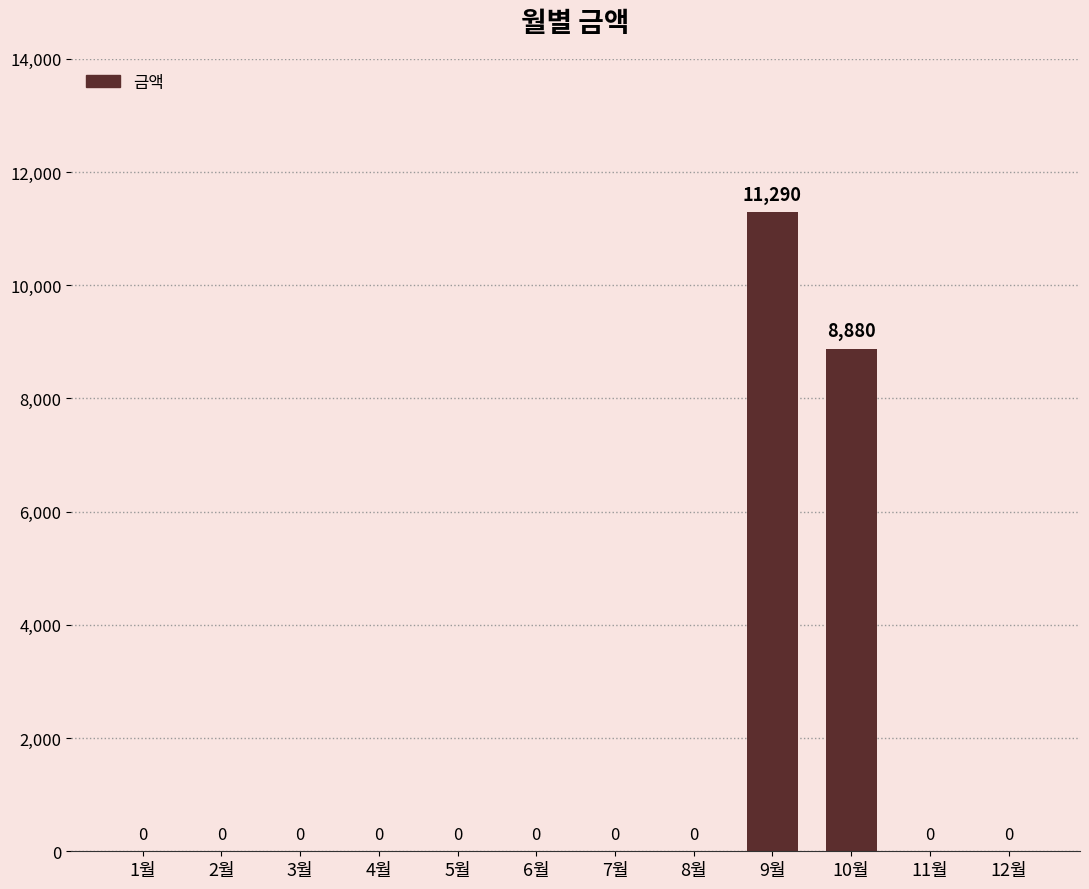

How many data points does each series have?

12